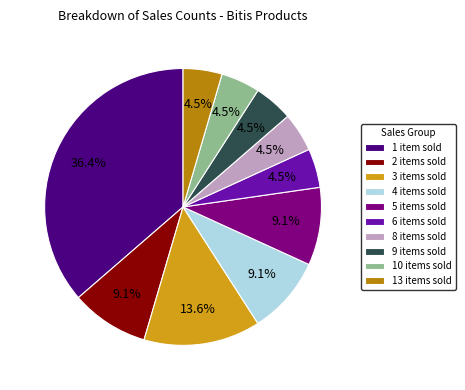

Which category has the biggest portion of the pie?

1 item sold